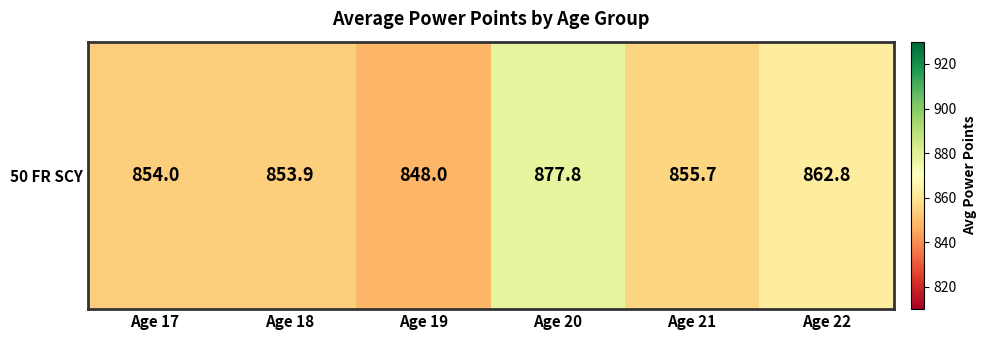

Rank the categories by value from highest to lowest.

Age 20, Age 22, Age 21, Age 17, Age 18, Age 19